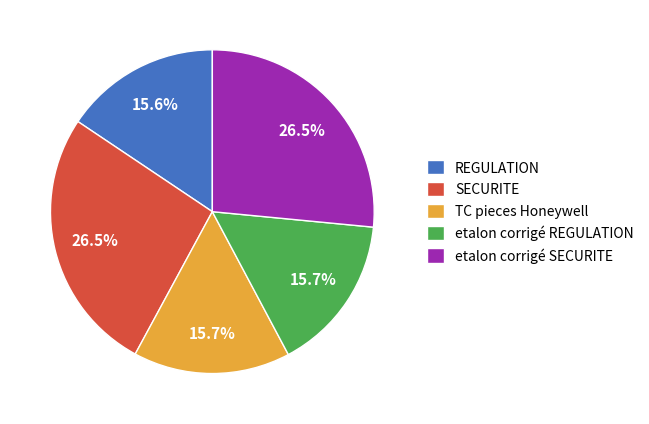

What percentage do etalon corrigé REGULATION and SECURITE together represent?

42.2%